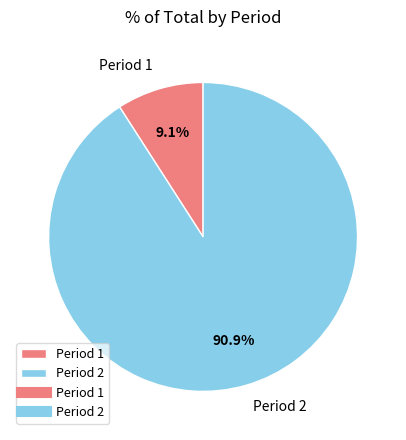

Which category has the biggest portion of the pie?

Period 2